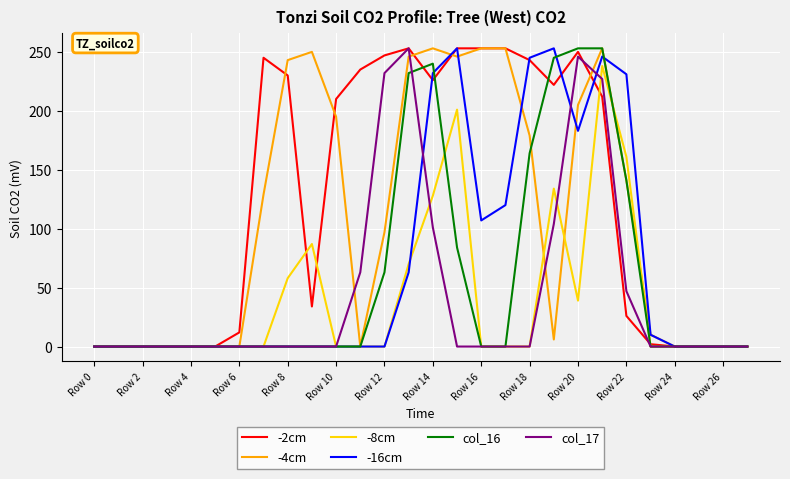

Is this an area chart (filled region under the line)?

No